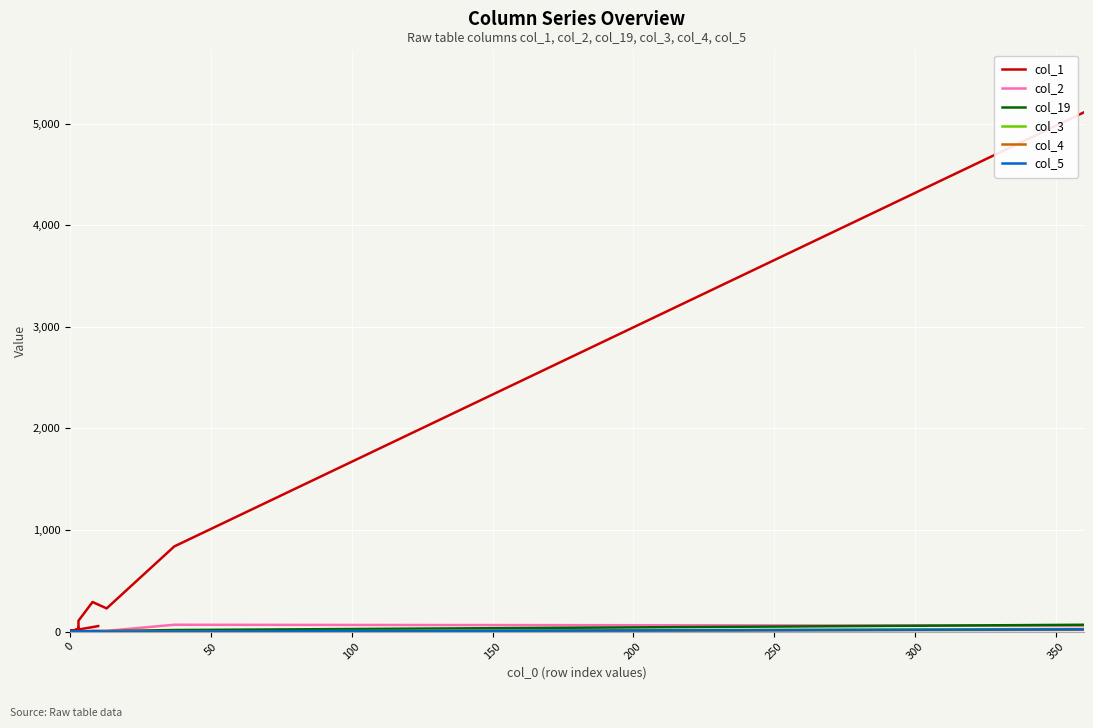

What are all the series names shown in the legend?

col_1, col_2, col_19, col_3, col_4, col_5